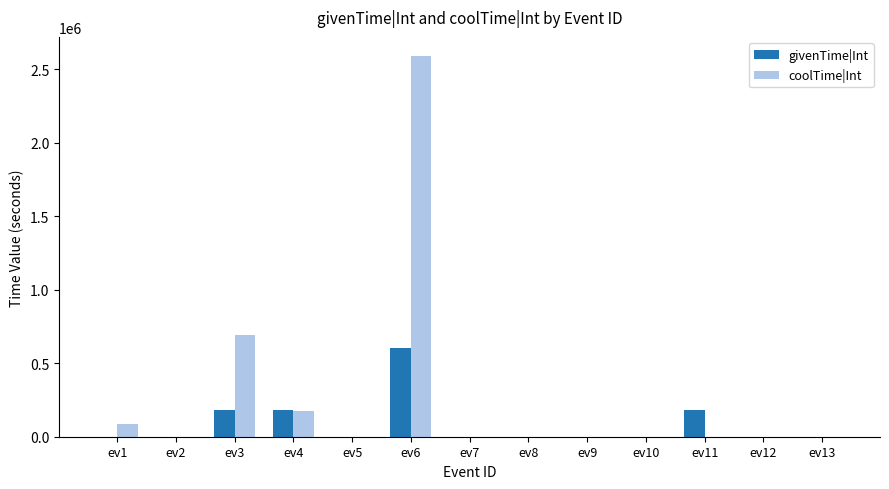

At which label does givenTime|Int reach its peak?

ev6